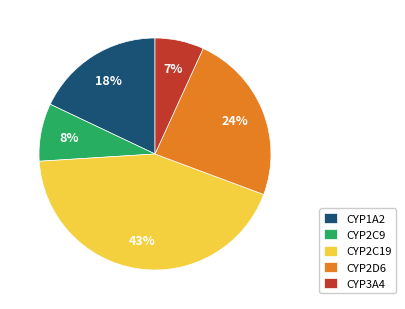

How many segments does this pie chart have?

5